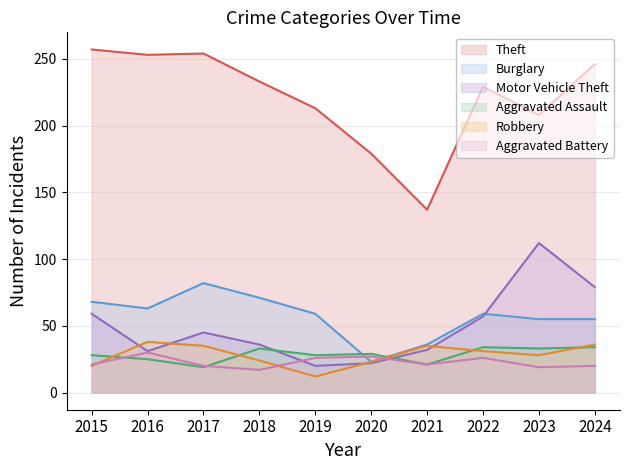

What is the difference between the highest and lowest values at 2015?

237